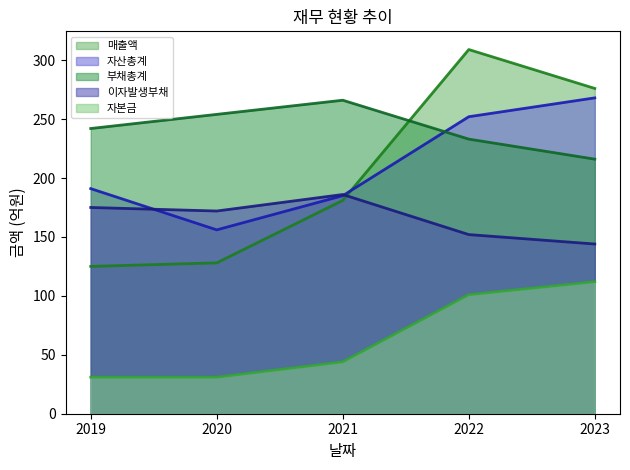

The value of 자본금 at 2022 is 56. True or false?

False